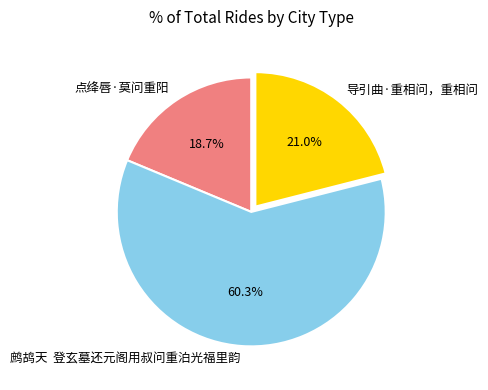

Between 点绛唇·莫问重阳 and 导引曲·重相问，重相问, which is larger?

导引曲·重相问，重相问